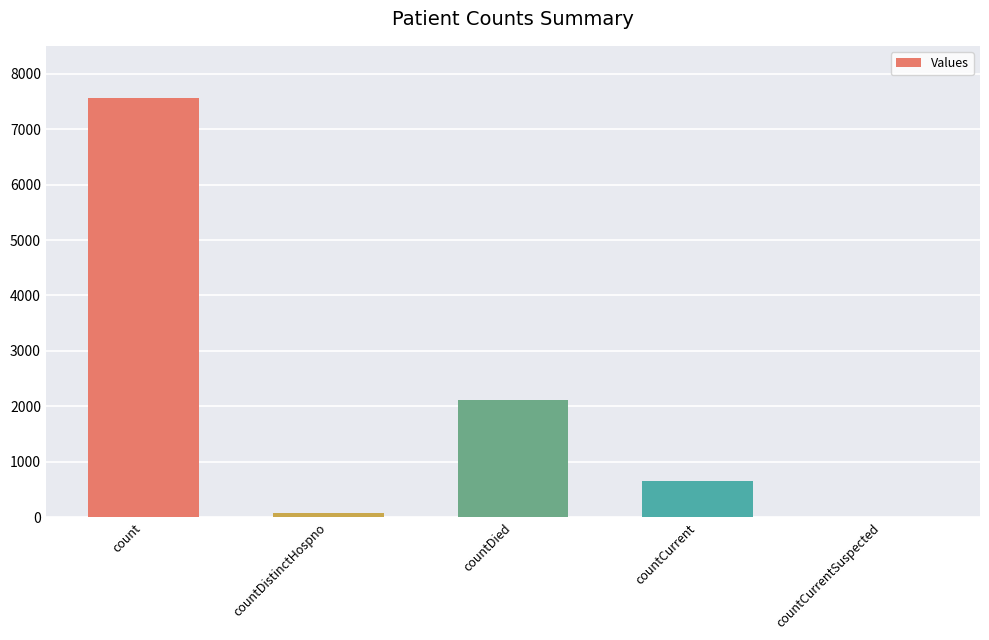

At which label is the value closest to 3783?

countDied